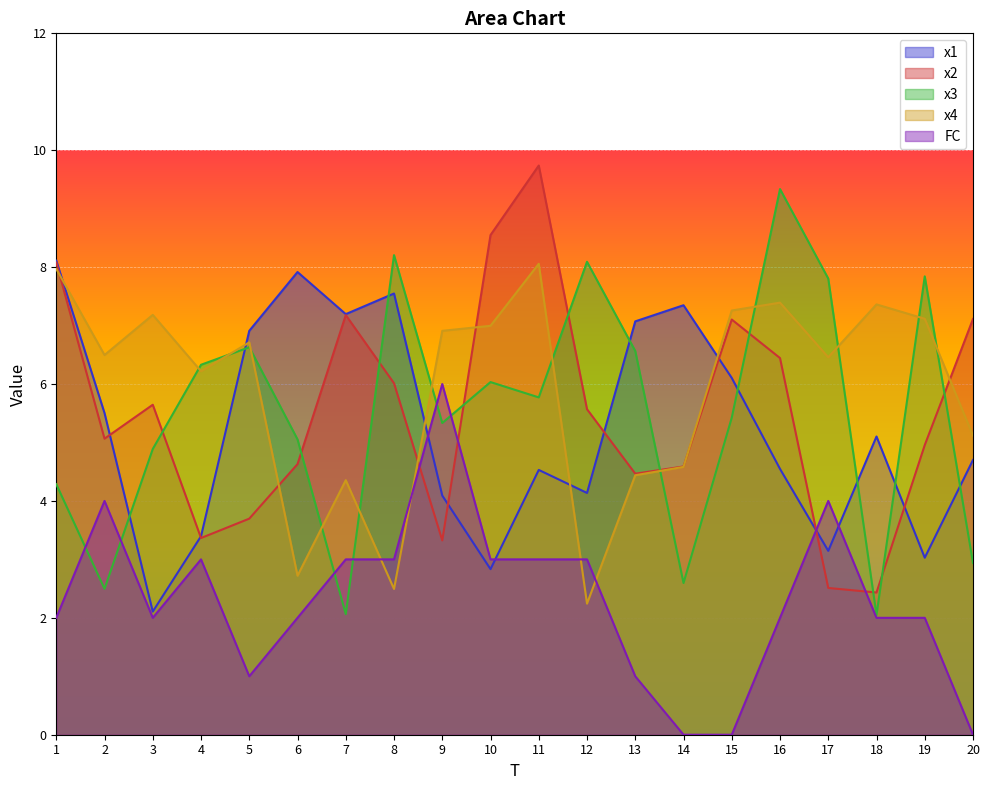

What is the approximate value of x4 at 1?

8.0